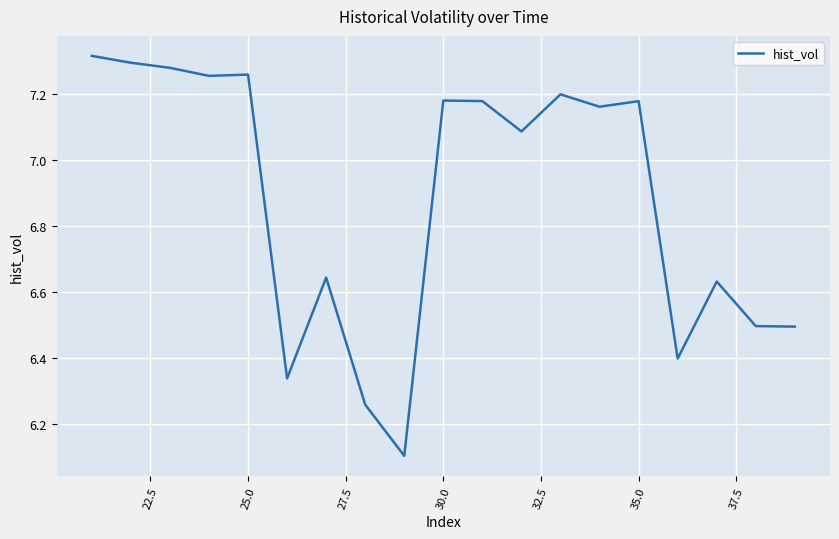

What is the difference between the maximum and minimum values?

1.2